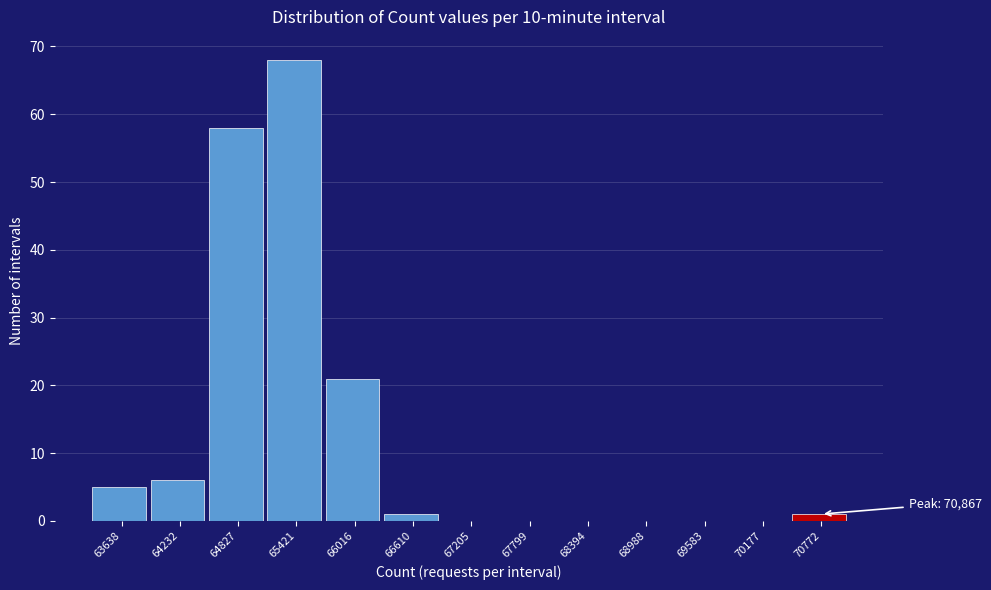

Reading right to left, transcribe all the data shown in this chart.

70772=1	70177=0	69583=0	68988=0	68394=0	67799=0	67205=0	66610=1	66016=21	65421=68	64827=58	64232=6	63638=5